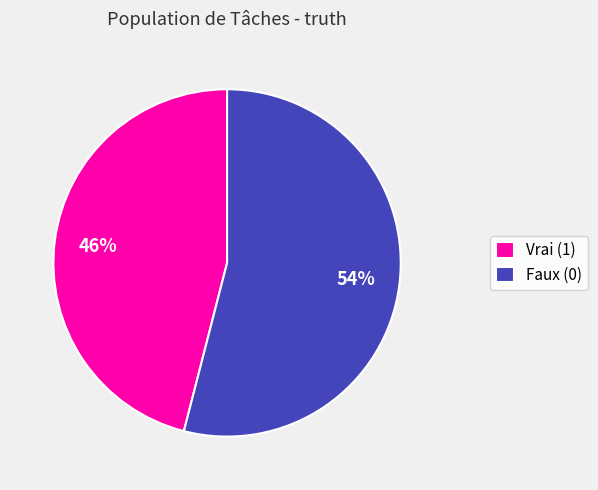

Which slice is the smallest?

Vrai (1)